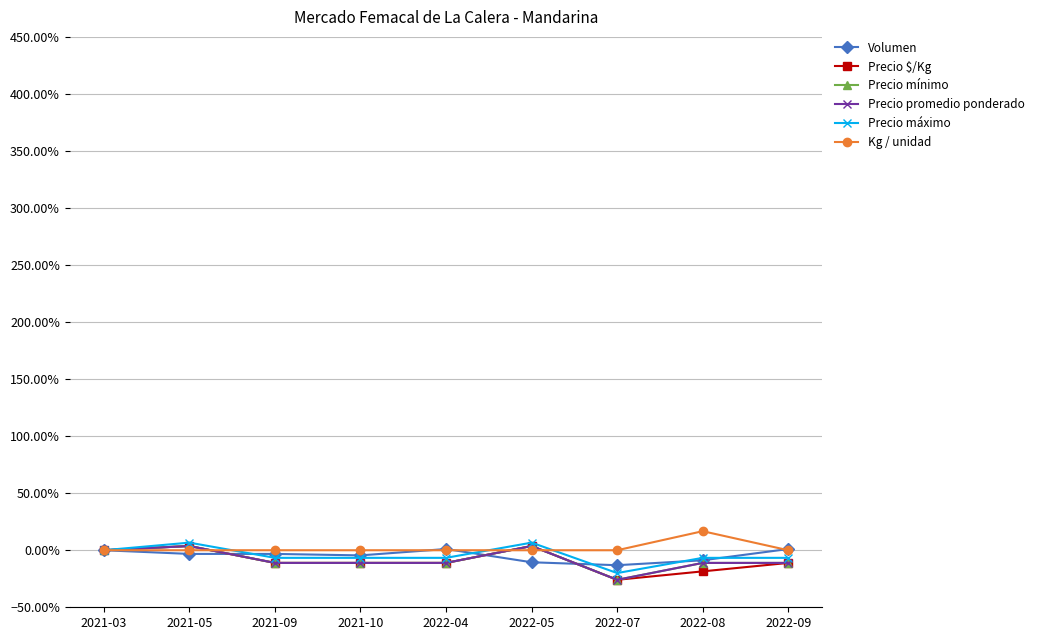

Between 2021-09 and 2021-03, which is larger?

2021-03